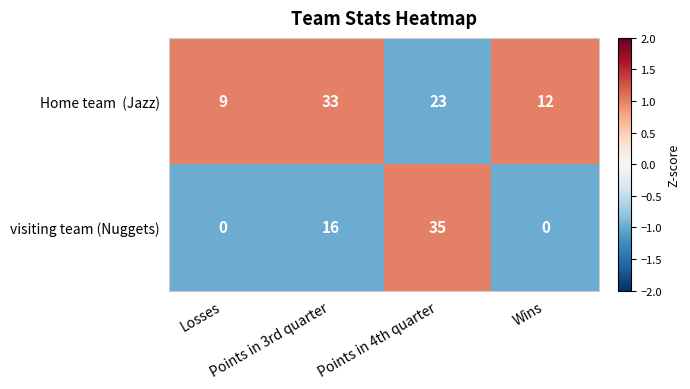

Which series has the widest spread of values?

visiting team (Nuggets)